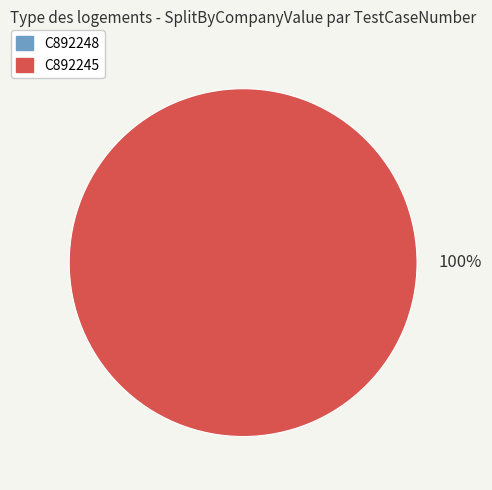

To the nearest percent, what percentage of the pie is C892245?

100%